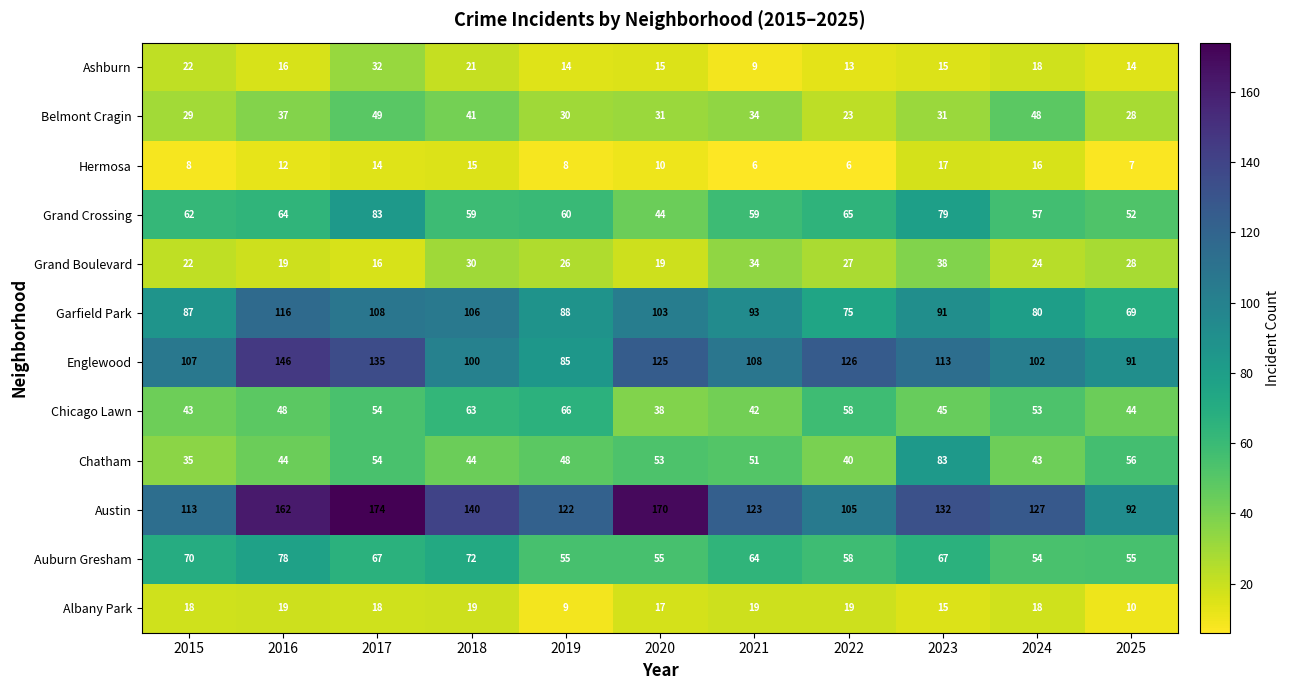

How many data points does each series have?

11